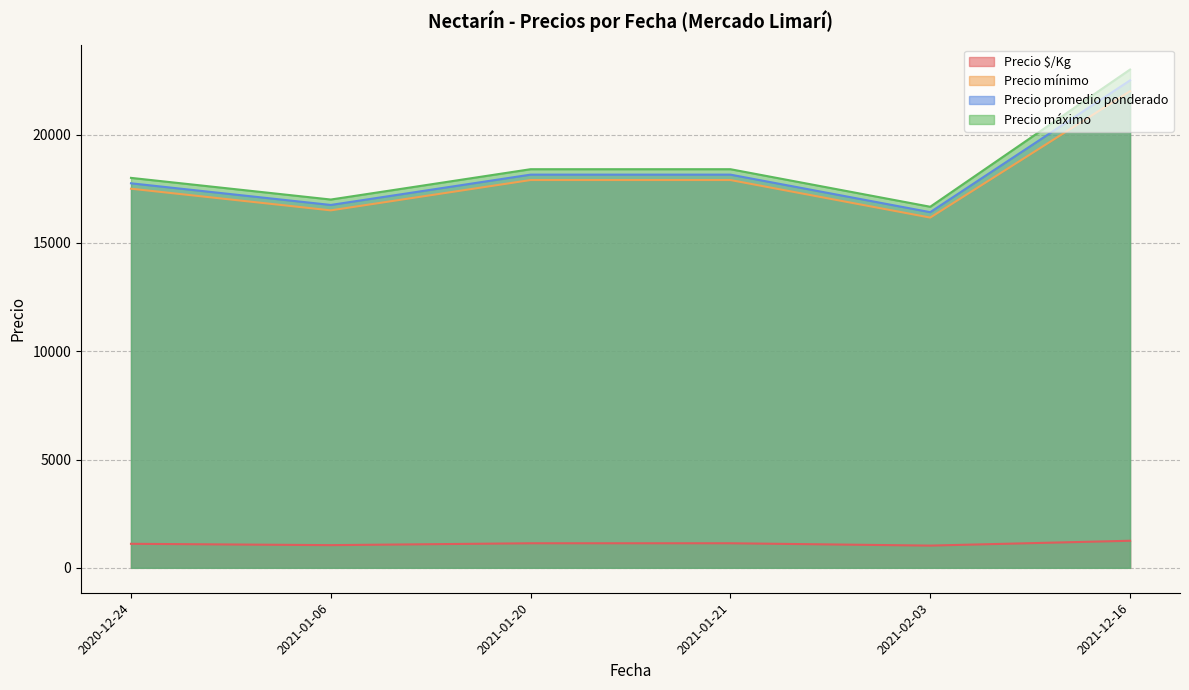

True or false: Precio $/Kg and Precio mínimo intersect in this chart.

False